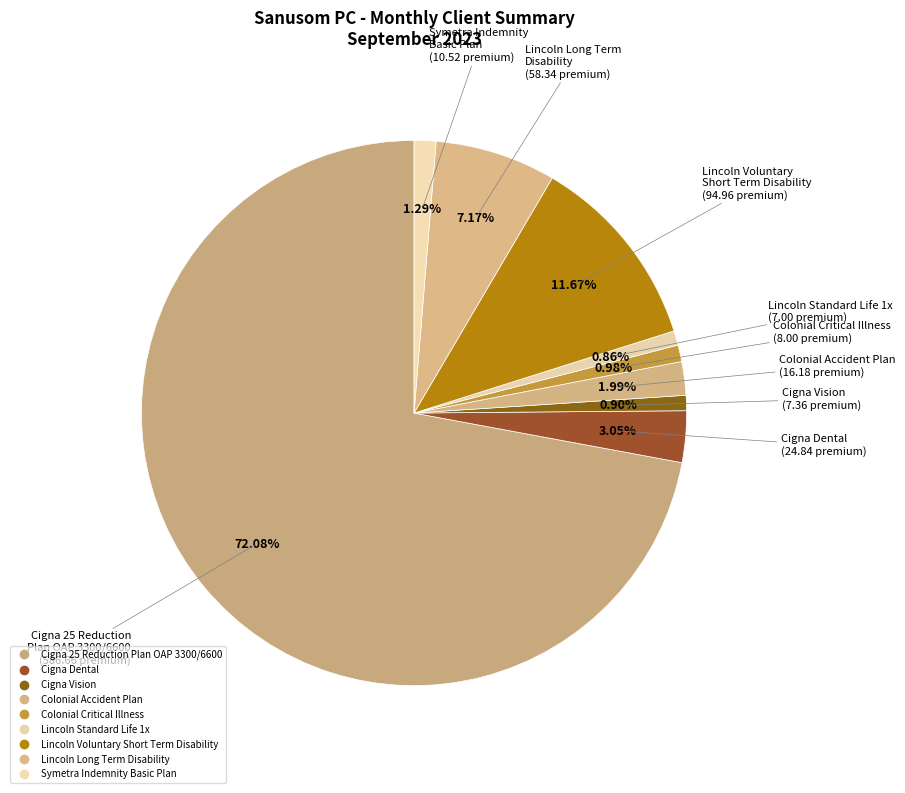

Does any single category account for the majority?

Yes